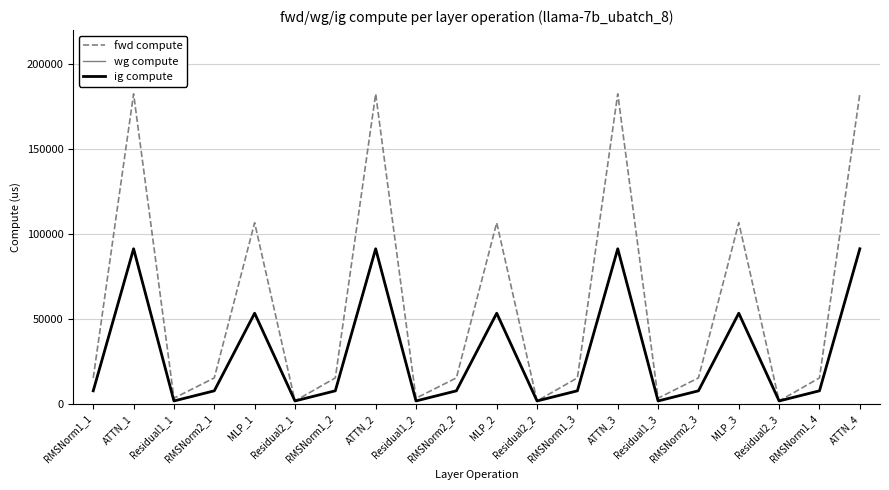

What is the label of the 7th point from the right?

ATTN_3